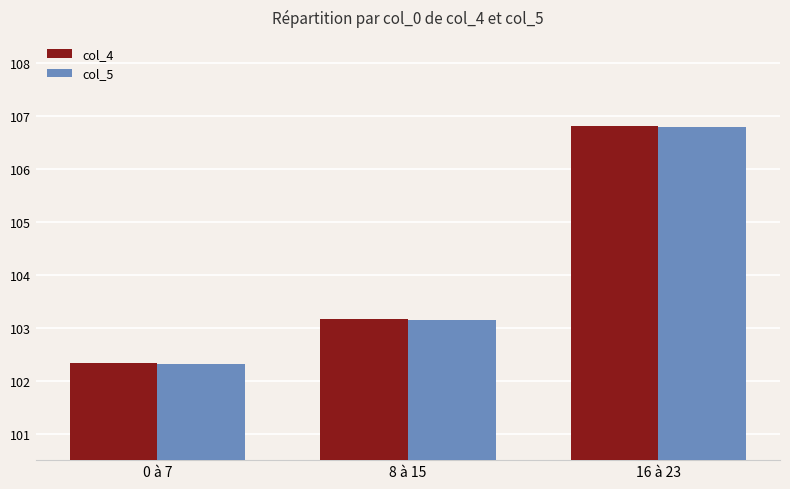

What position from the right is 8 à 15?

2